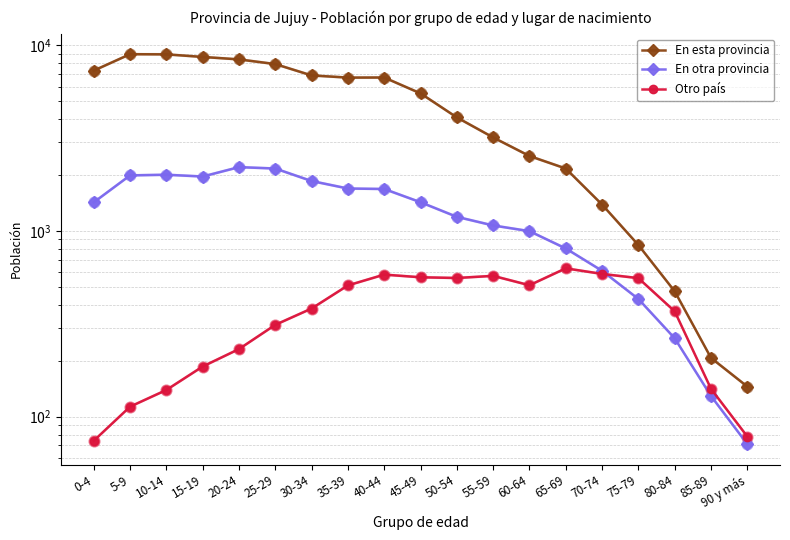

At which category is the sum across all series the highest?

10-14